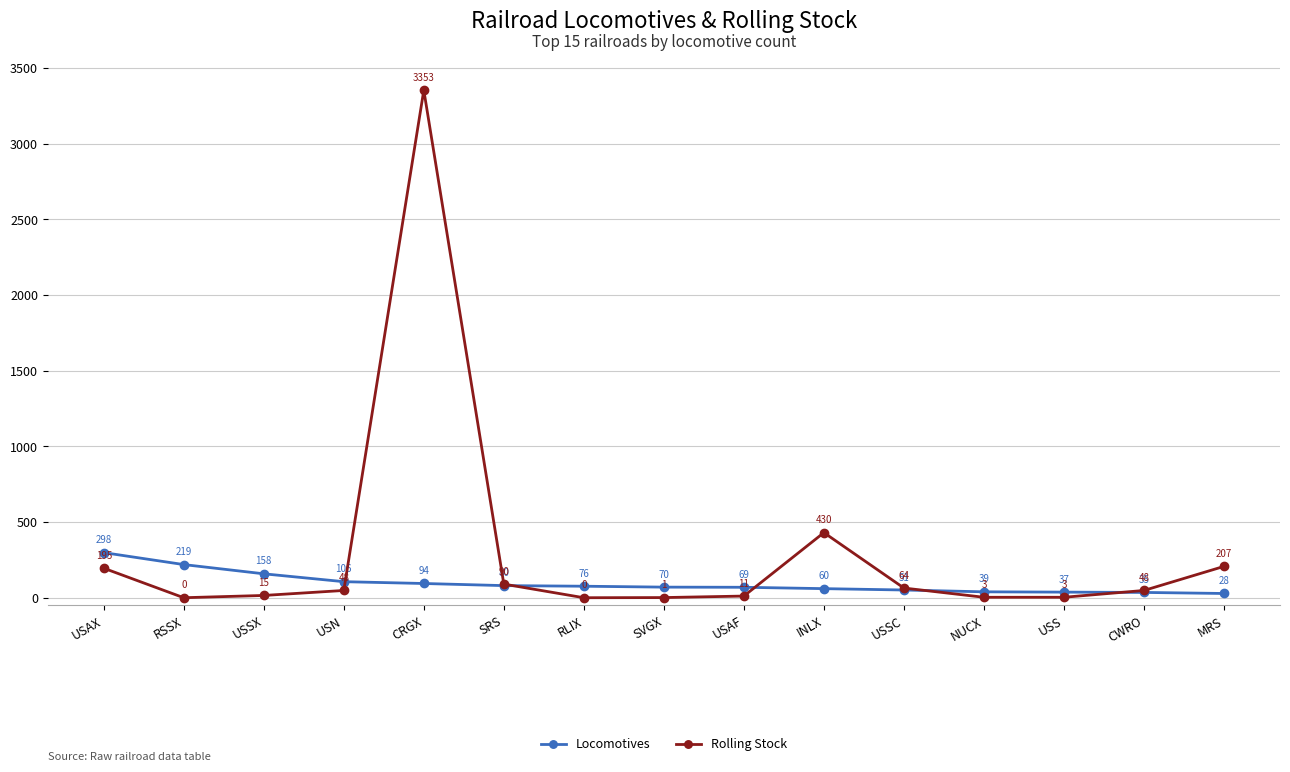

True or false: Locomotives and Rolling Stock intersect in this chart.

True